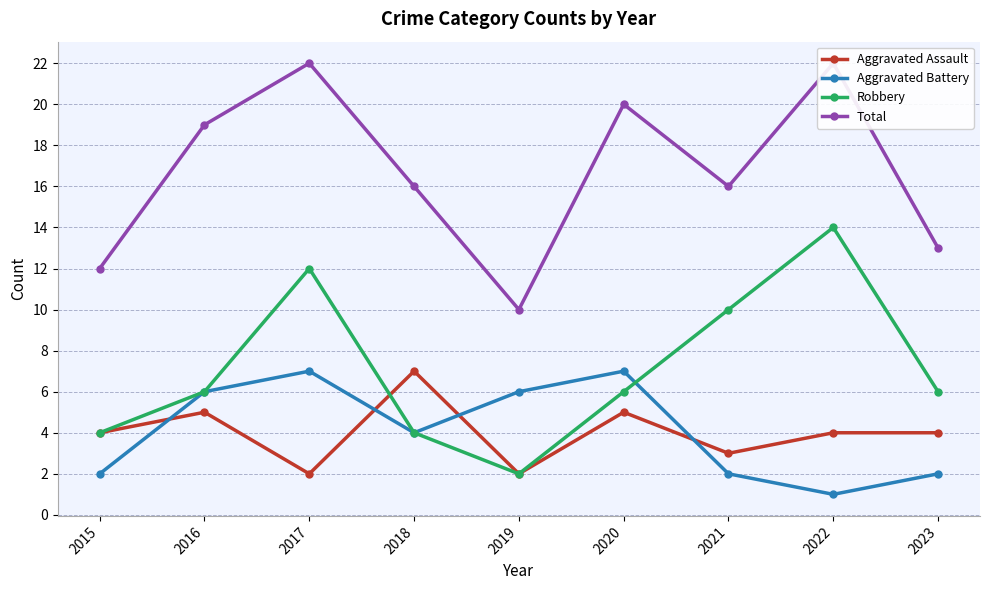

What is the total value across all series at 2022?

41